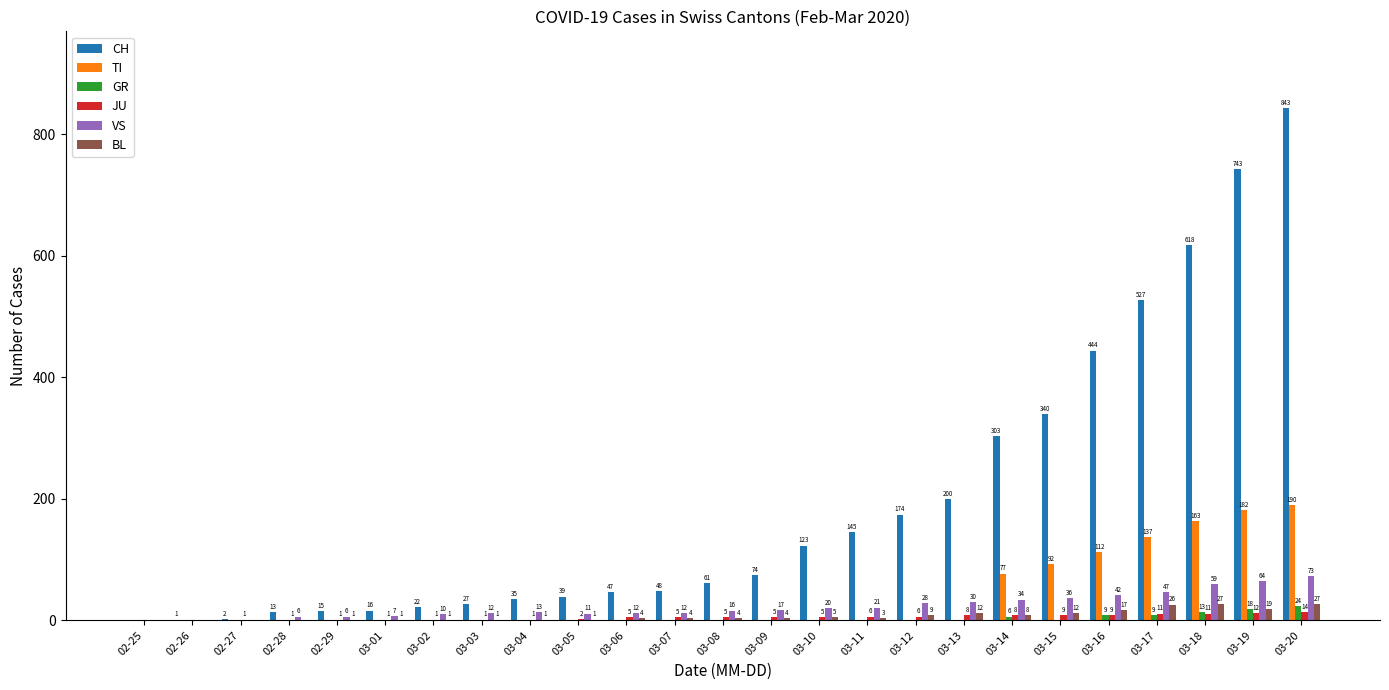

How many series are shown in this chart?

6